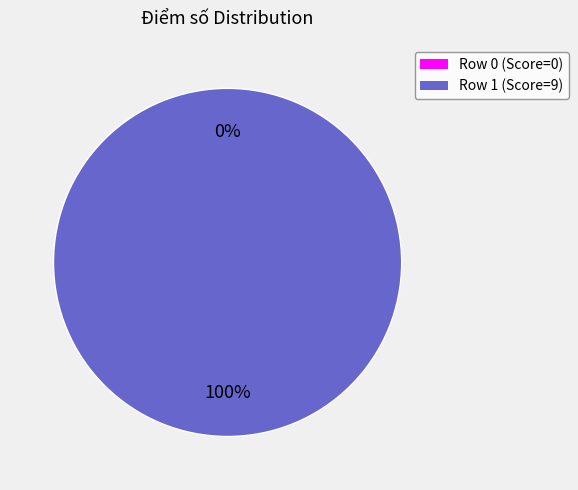

How many segments does this pie chart have?

2